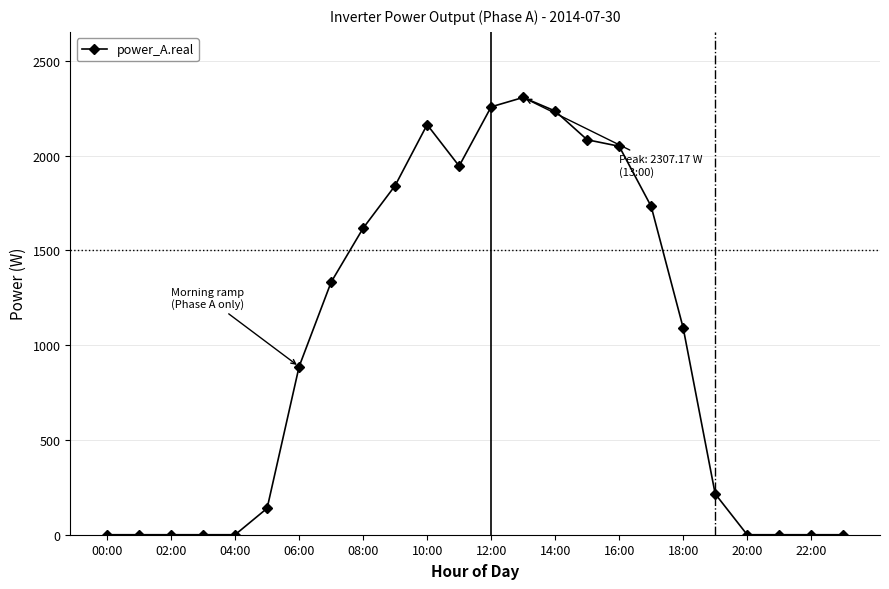

What is the difference between the maximum and minimum values?

2307.2